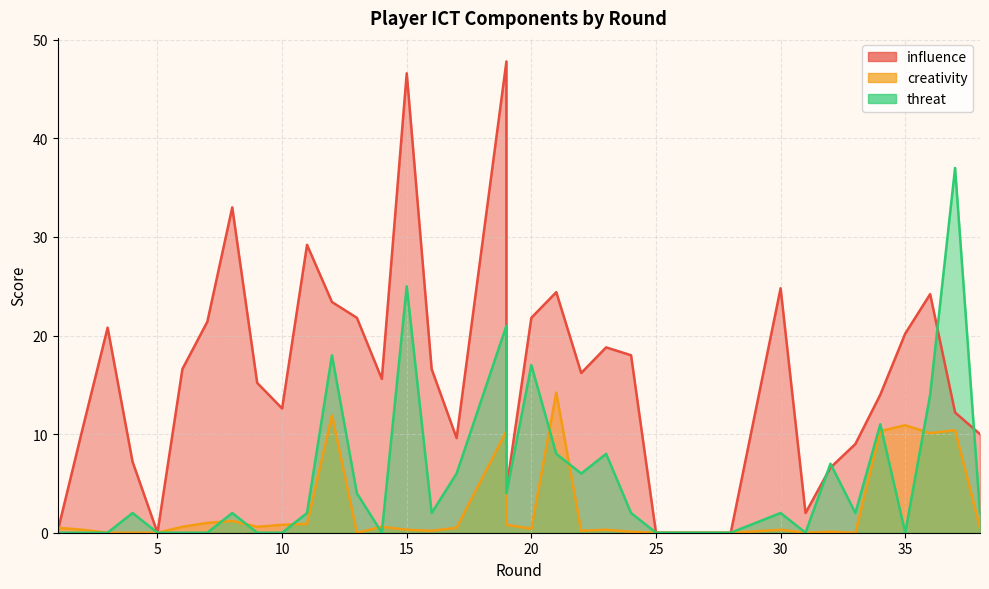

At which category does threat reach its first local peak?

4